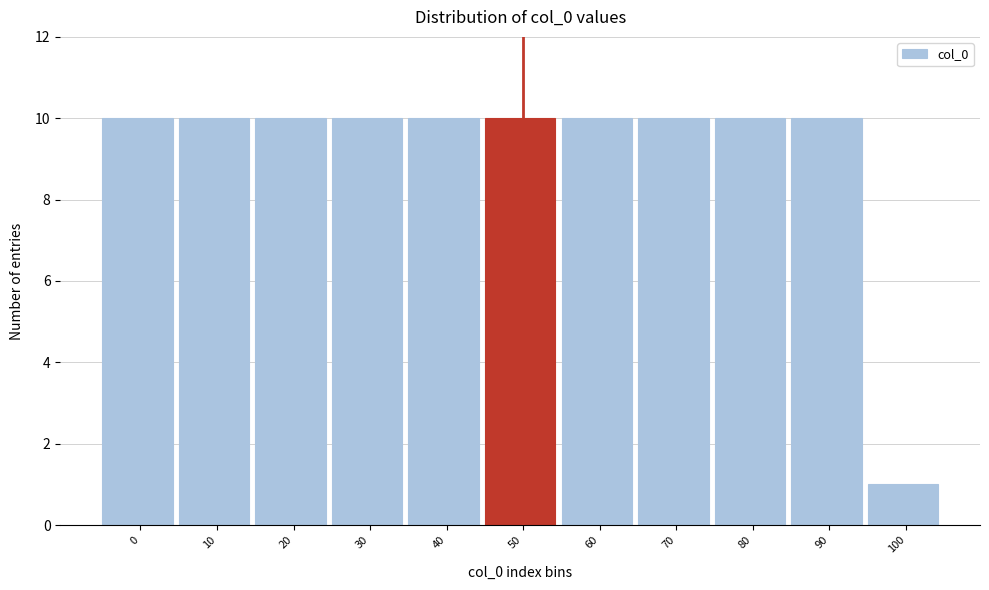

Reading right to left, what are all the values shown in this chart?

1	10	10	10	10	10	10	10	10	10	10